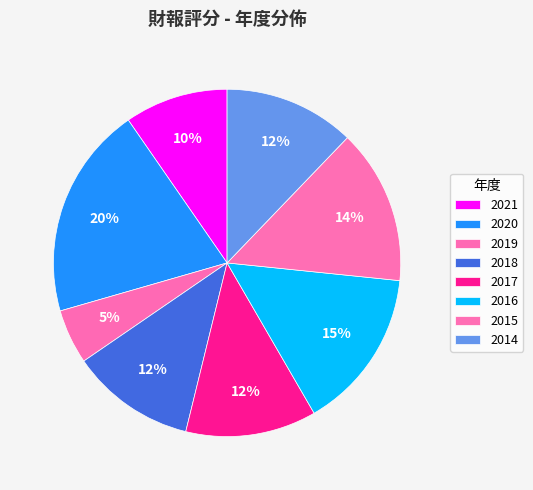

How many segments does this pie chart have?

8